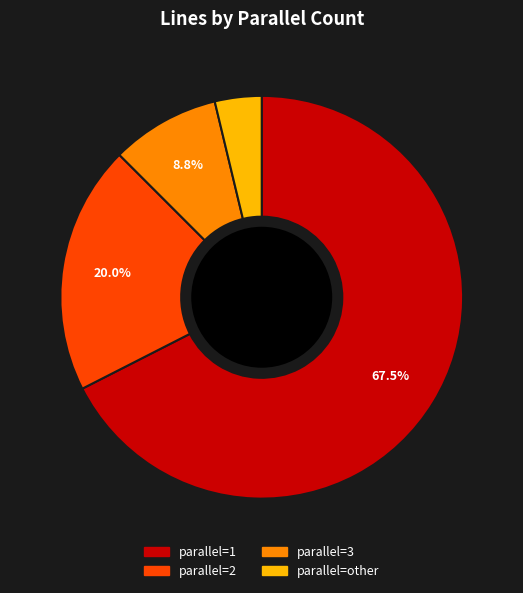

Does any single category account for the majority?

Yes